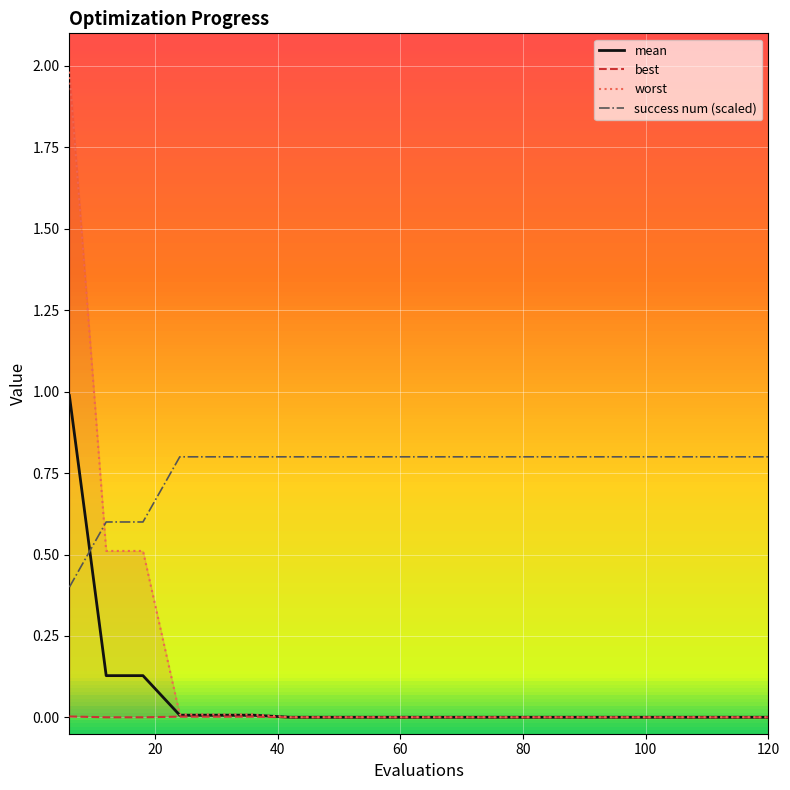

True or false: best and success num (scaled) cross at least once.

False